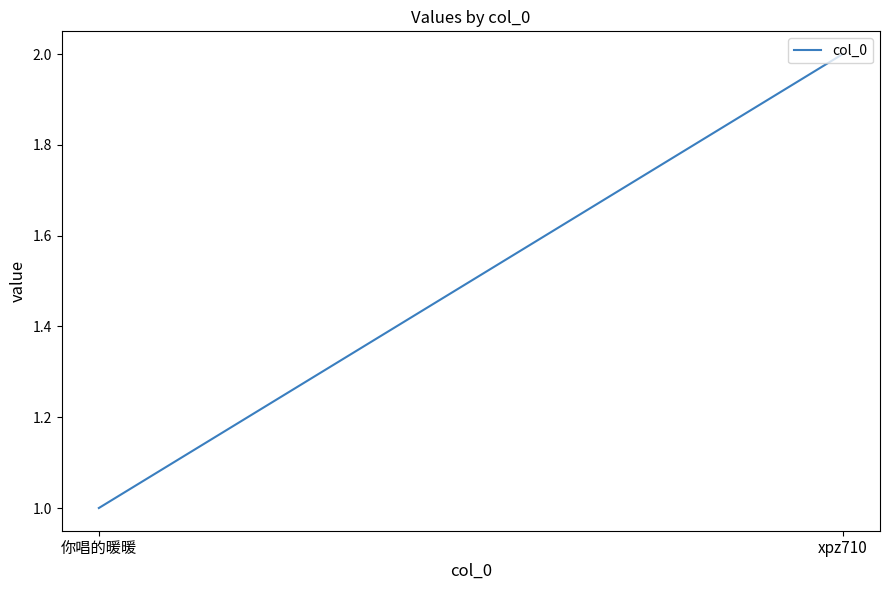

The chart shows a value of 1 at 你唱的暖暖. True or false?

False